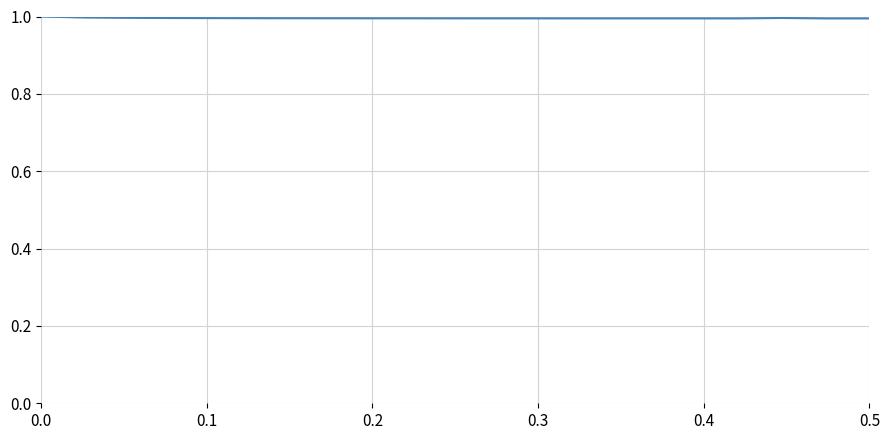

What is the minimum value shown in the chart?

1.0